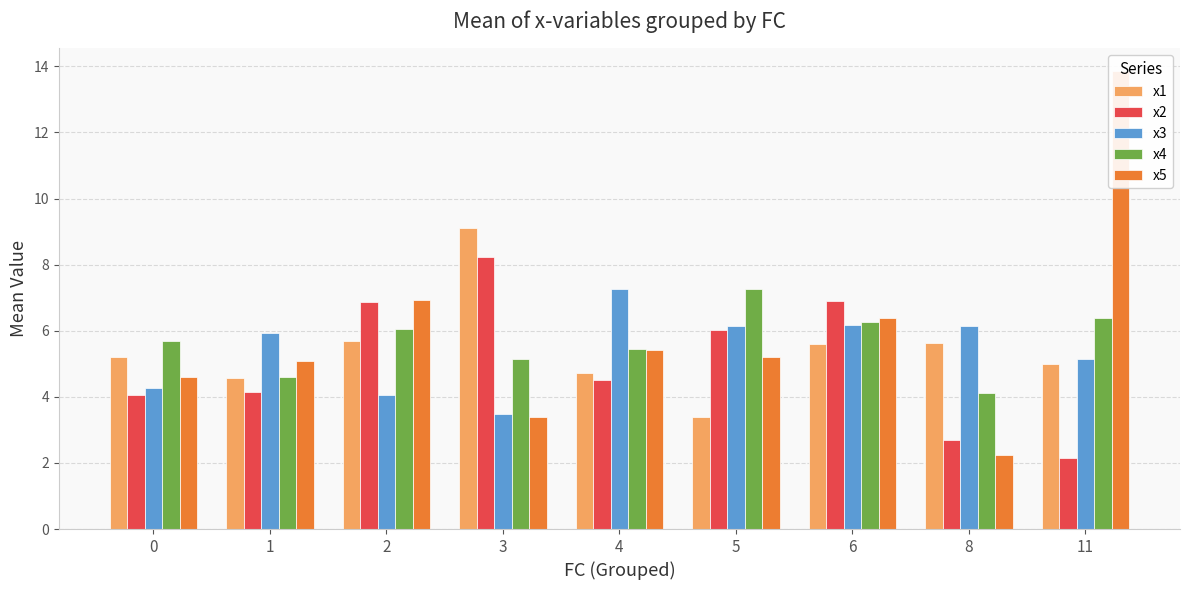

Reading left to right, extract all data points from this chart.

x1: 0=5.2	1=4.6	2=5.7	3=9.1	4=4.7	5=3.4	6=5.6	8=5.6	11=5.0
x2: 0=4.0	1=4.1	2=6.9	3=8.2	4=4.5	5=6.0	6=6.9	8=2.7	11=2.1
x3: 0=4.3	1=5.9	2=4.1	3=3.5	4=7.3	5=6.1	6=6.2	8=6.1	11=5.1
x4: 0=5.7	1=4.6	2=6.1	3=5.1	4=5.5	5=7.2	6=6.3	8=4.1	11=6.4
x5: 0=4.6	1=5.1	2=6.9	3=3.4	4=5.4	5=5.2	6=6.4	8=2.2	11=13.8